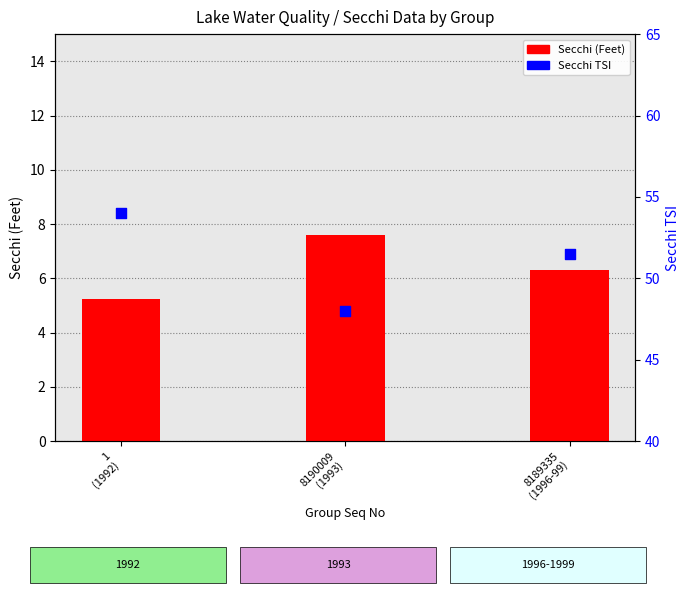

Which series contains the lowest Y value?

Secchi (Feet)